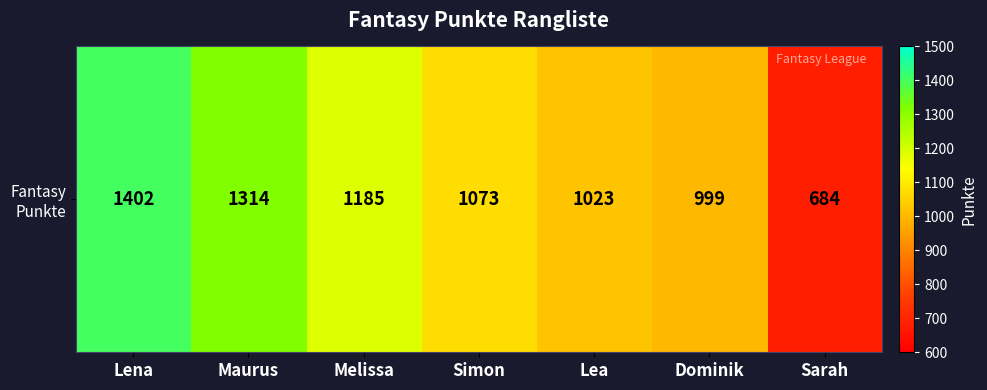

What is the change in value from Simon to Dominik?

-74